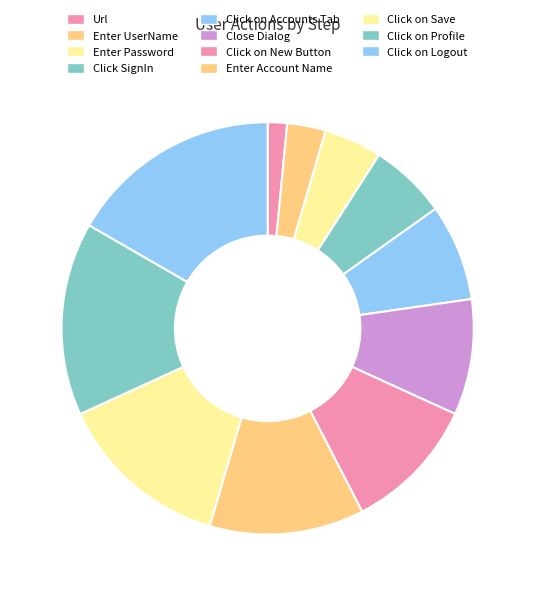

Count the number of slices in the pie.

11